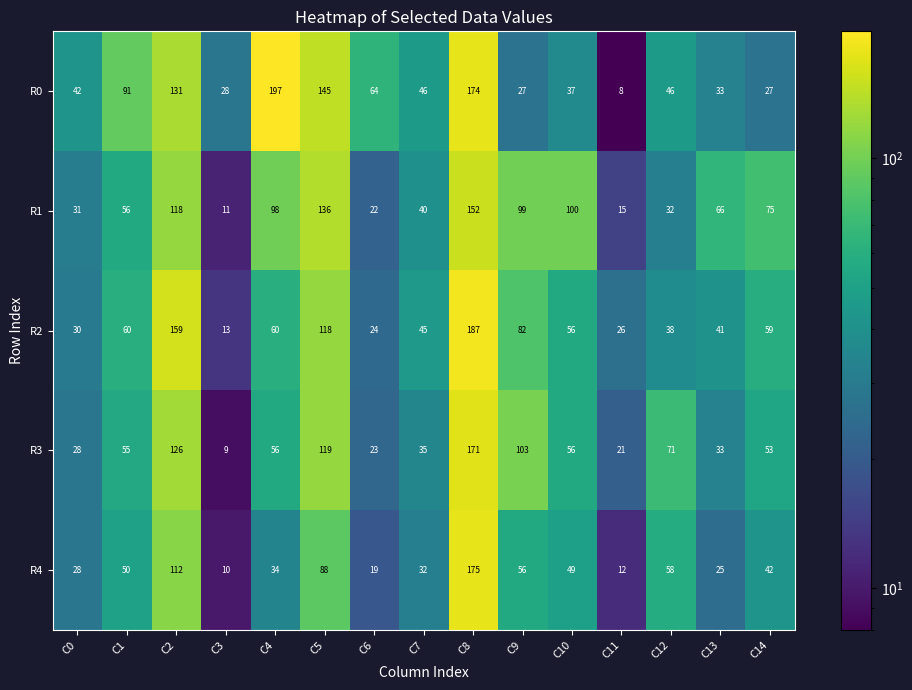

At C11, list the series in order from largest to smallest.

R2, R3, R1, R4, R0